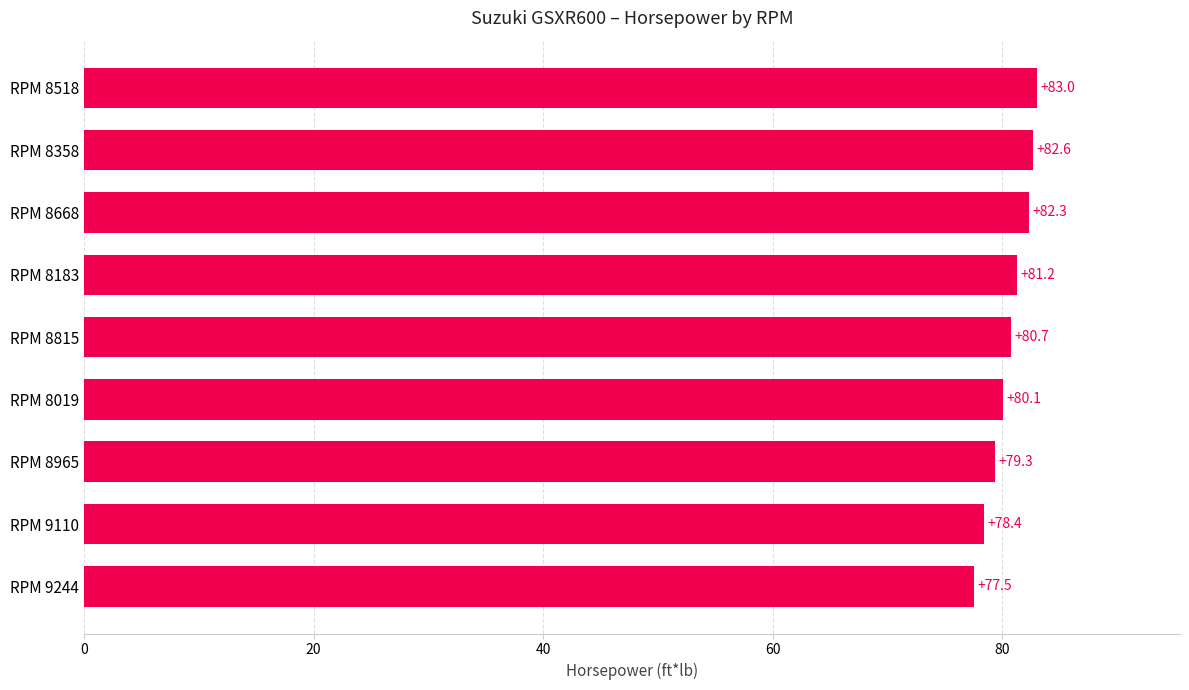

Are the bars horizontal?

Yes